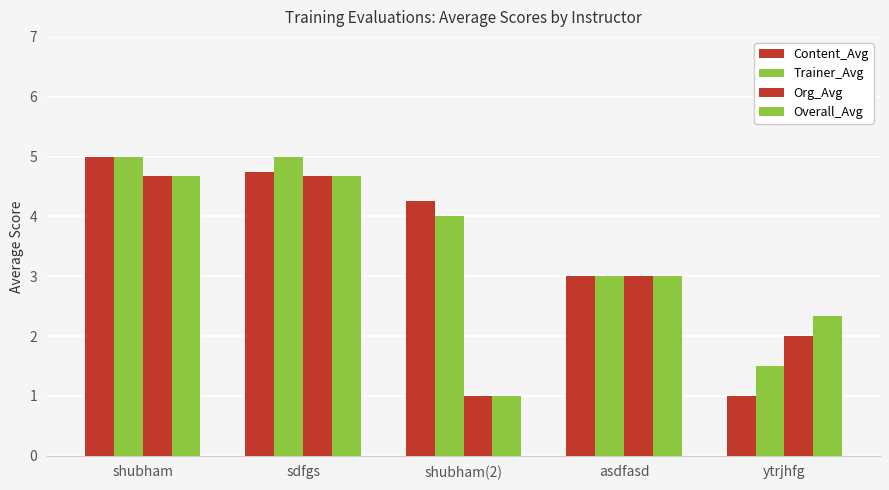

Is the value of Overall_Avg at sdfgs greater than the value of Trainer_Avg at ytrjhfg?

Yes